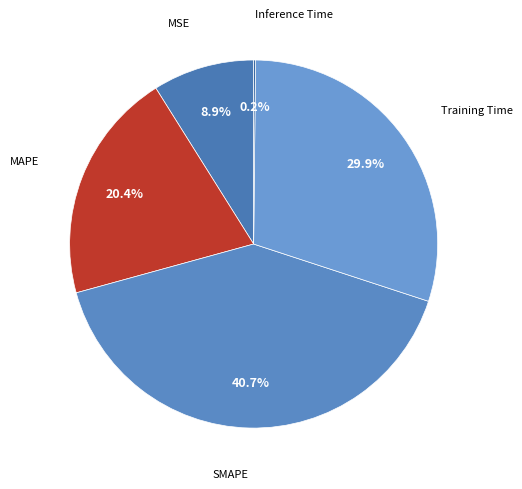

To the nearest percent, what percentage of the pie is Training Time?

30%